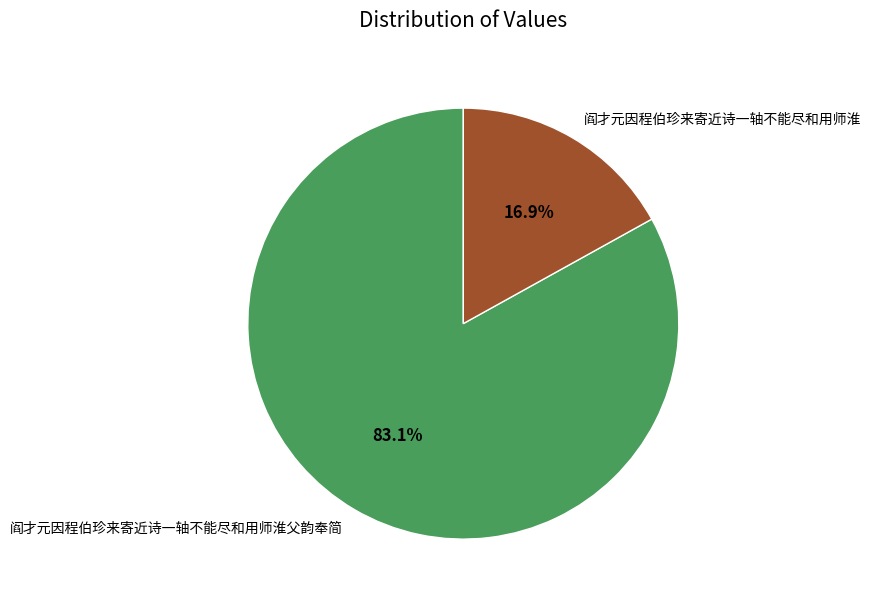

How many slices are in this pie chart?

2